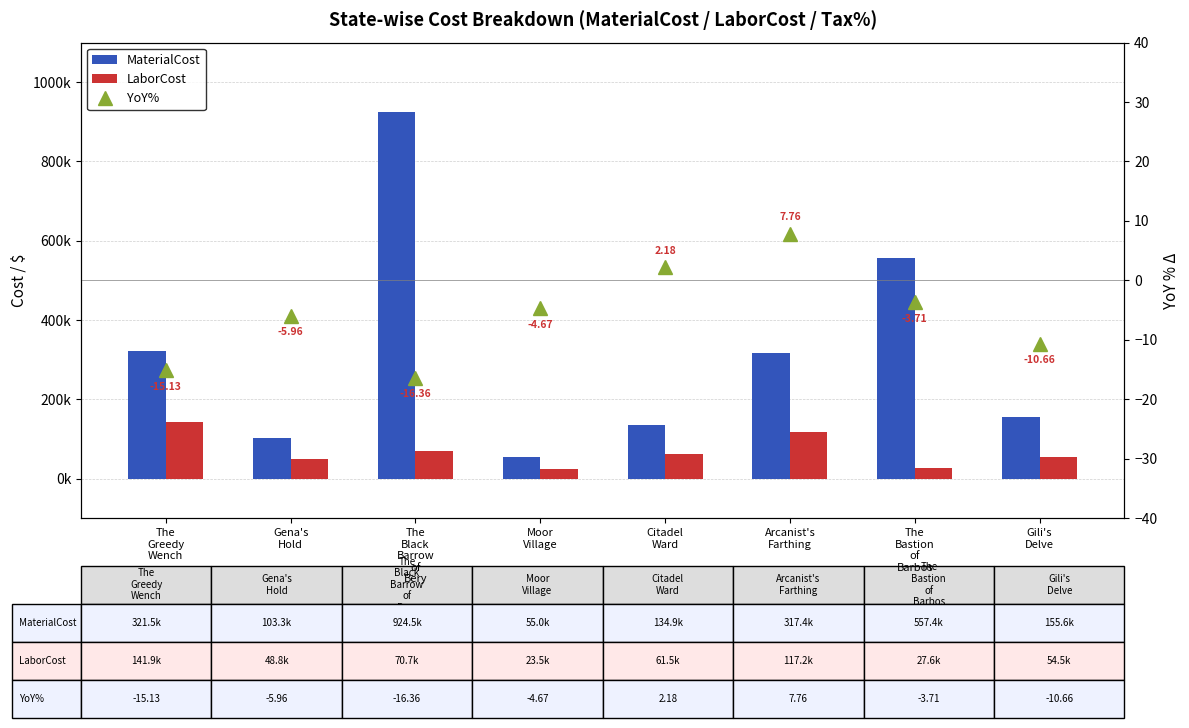

At which category does the chart reach its peak across all series?

The
Black
Barrow
of
Bery